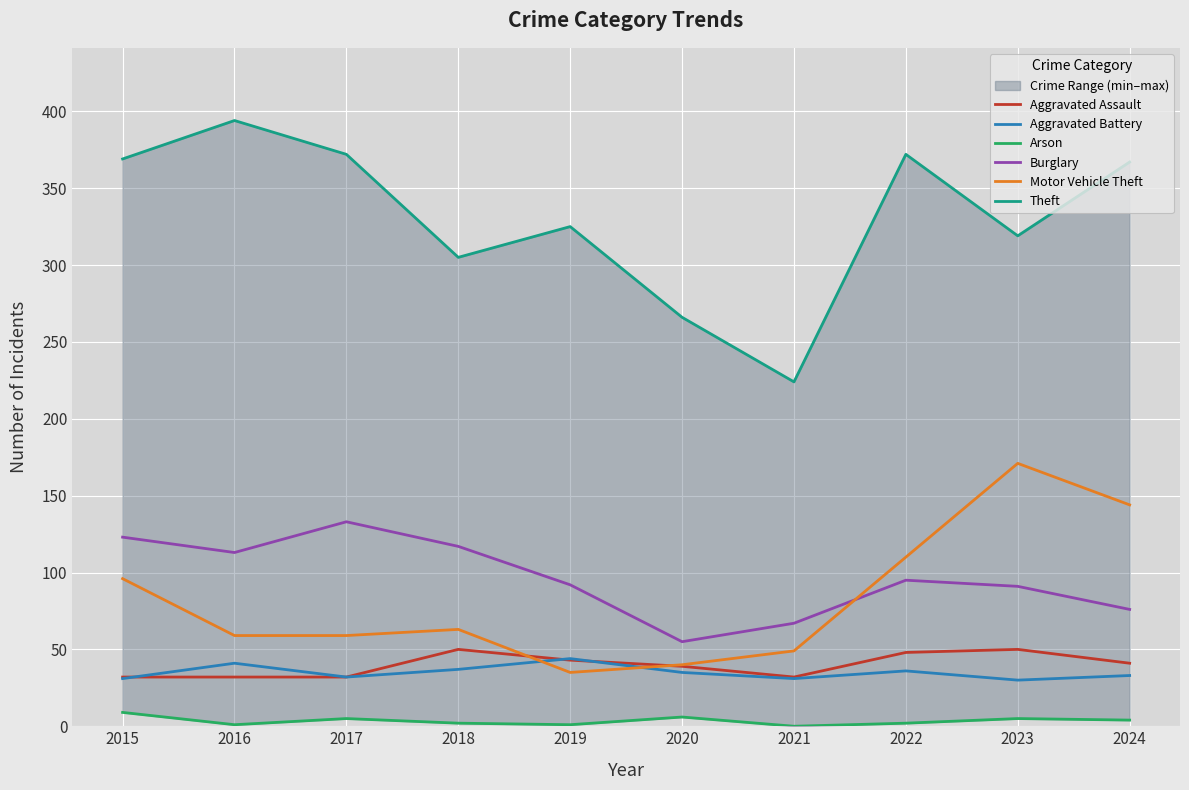

What is the difference between the second highest and second lowest values in the Burglary series?

56